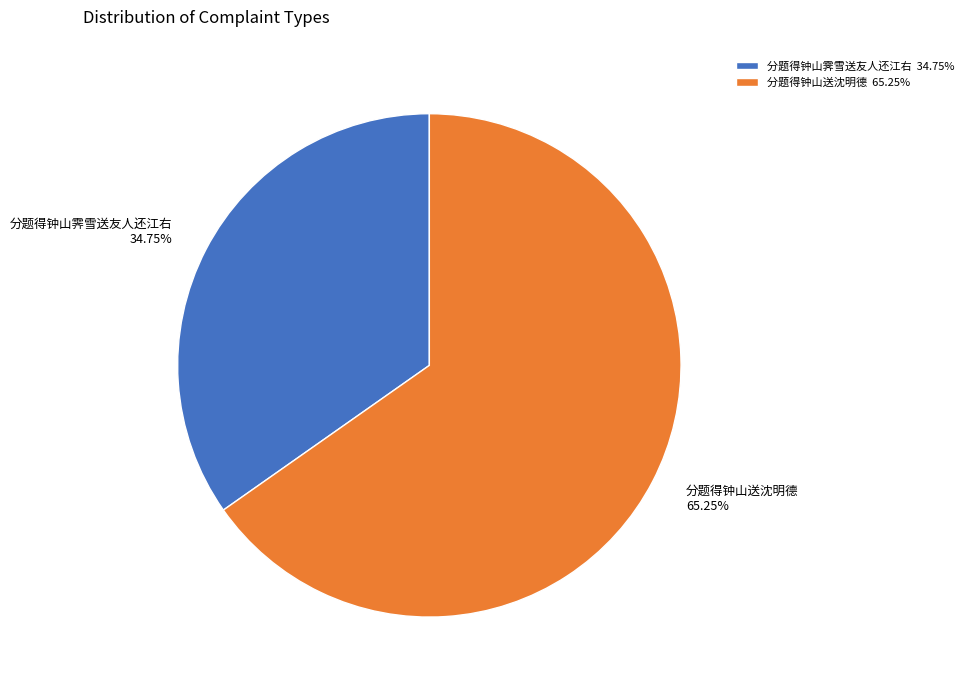

What is the largest slice in the pie chart?

分题得钟山送沈明德